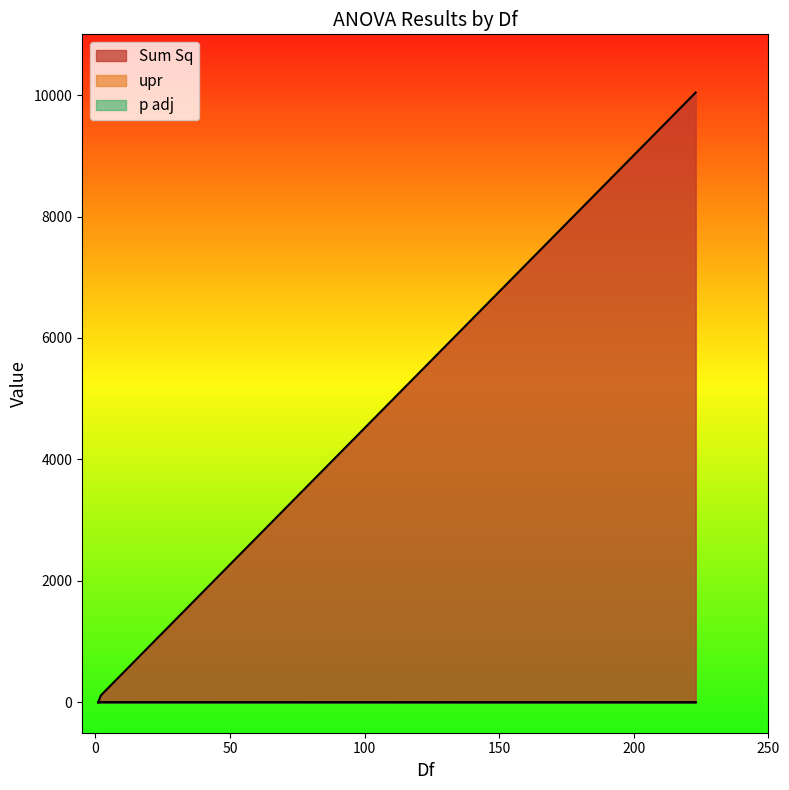

At which label is p adj closest to 0?

1